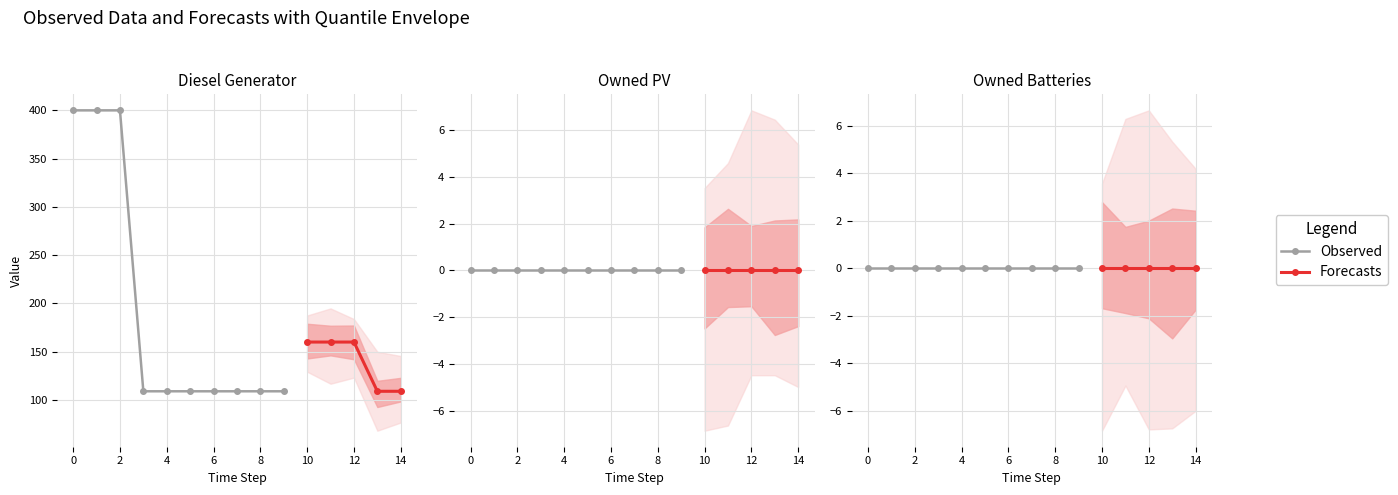

Reading left to right, what are all the values shown in this chart?

Diesel Generator: 0=400	1=400	2=400	3=109	4=109	5=109	6=109	7=109	8=109	9=109	10=160	11=160	12=160	13=109	14=109
Owned PV: 0=0	1=0	2=0	3=0	4=0	5=0	6=0	7=0	8=0	9=0	10=0	11=0	12=0	13=0	14=0
Owned Batteries: 0=0	1=0	2=0	3=0	4=0	5=0	6=0	7=0	8=0	9=0	10=0	11=0	12=0	13=0	14=0